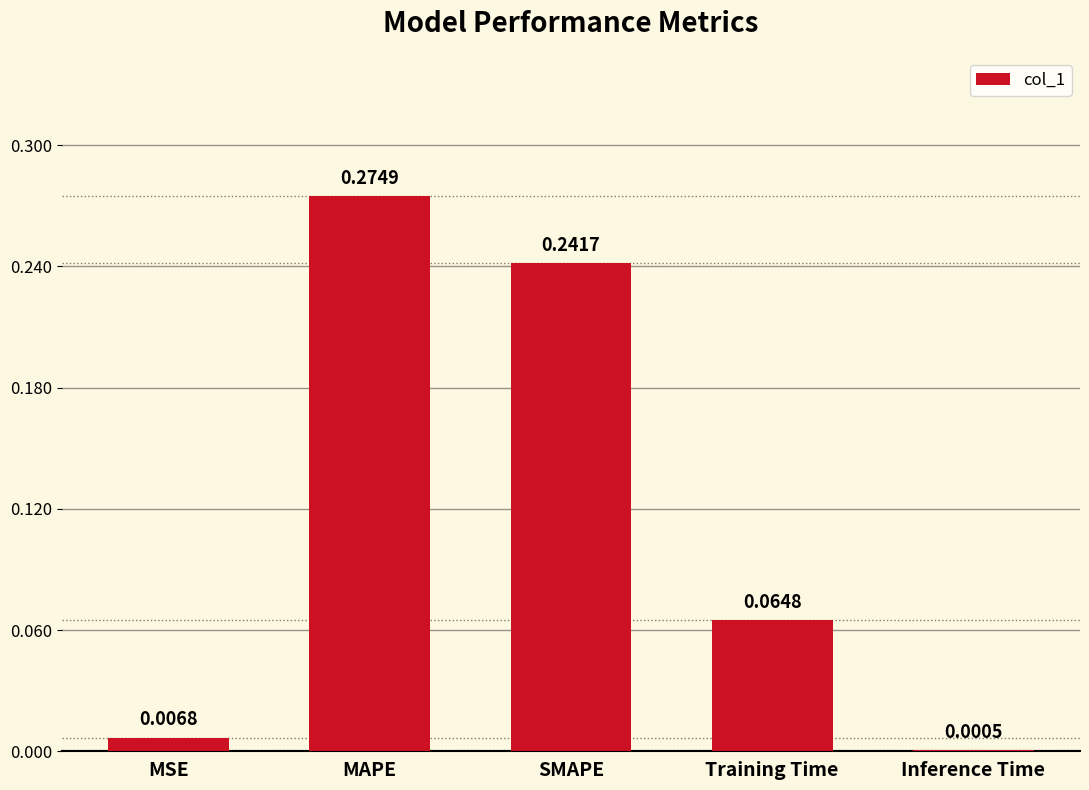

Which category has the highest value across all series?

MAPE